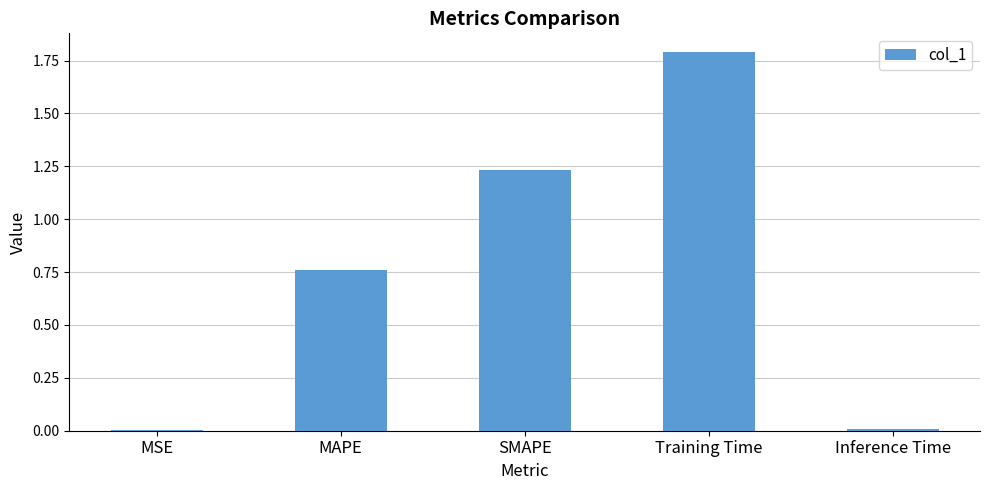

Which has a higher value, Inference Time or MAPE?

MAPE